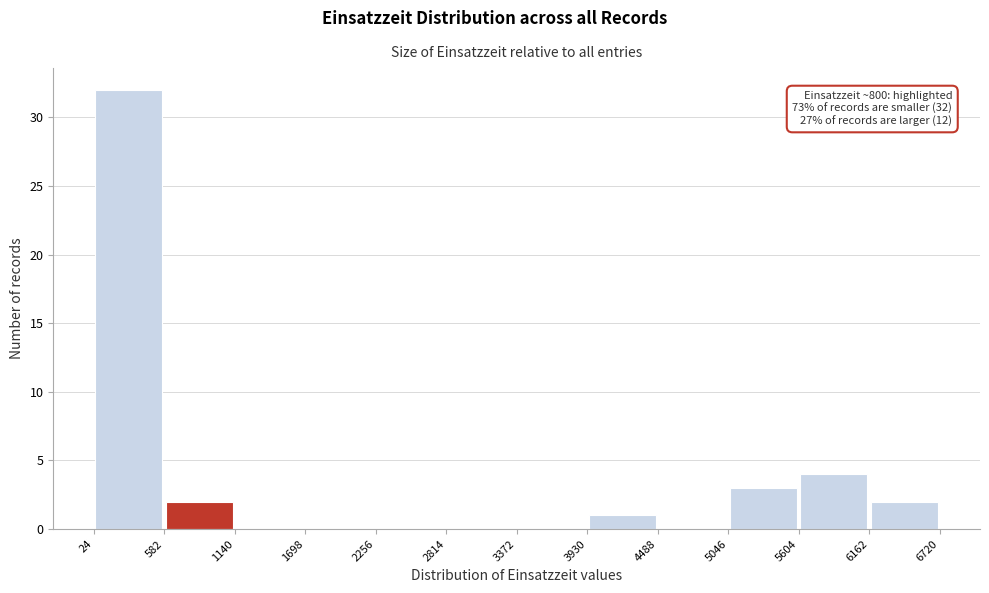

Over which range of the x-axis is the bar tallest?

24 to 582